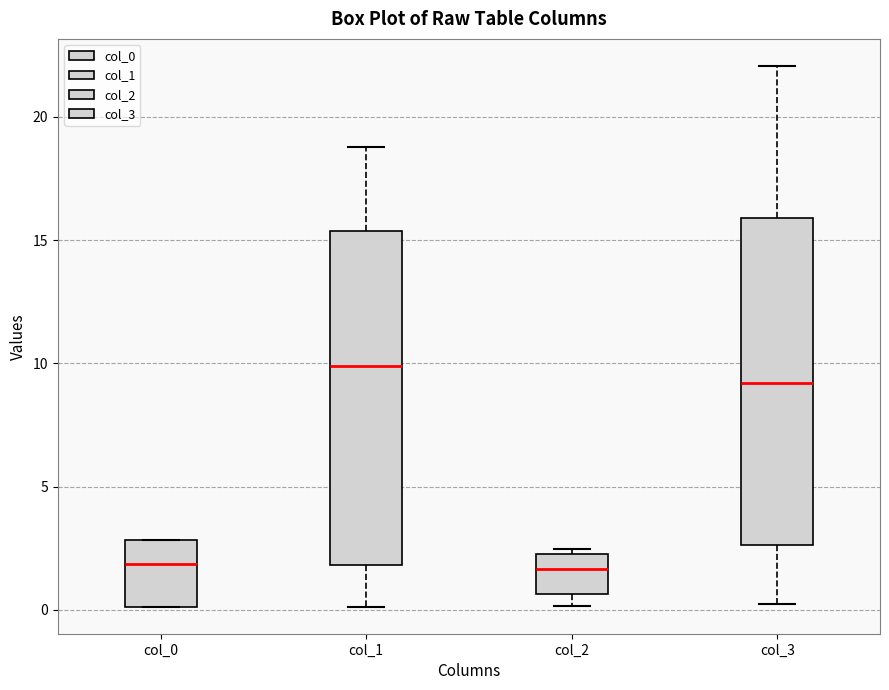

Reading left to right, transcribe this box plot: for each box, give where its median line is, the range the box spans, and where its two whiskers end, as read against the y-axis. The values are not printed on the chart, so give them approximately, as read against the axis.

col_0: median 2.0, box 0.0 to 3.0, whiskers 0.0 to 3.0
col_1: median 10.0, box 2.0 to 15.5, whiskers 0.0 to 19.0
col_2: median 1.5, box 0.5 to 2.5, whiskers 0.0 to 2.5 (just above the box's upper edge)
col_3: median 9.0, box 2.5 to 16.0, whiskers 0.0 to 22.0